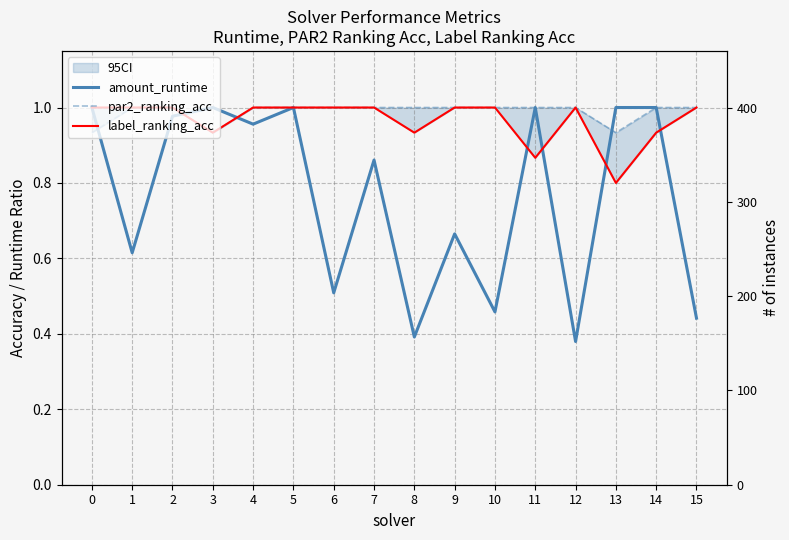

True or false: par2_ranking_acc has more than 0 interior local peaks.

False